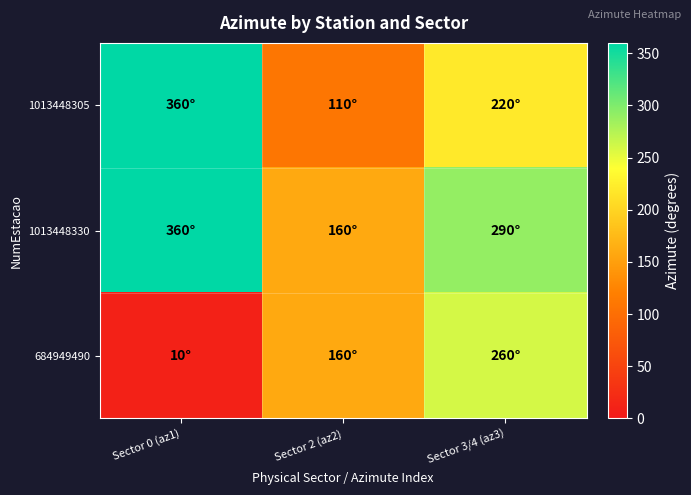

What is the smallest value displayed?

10